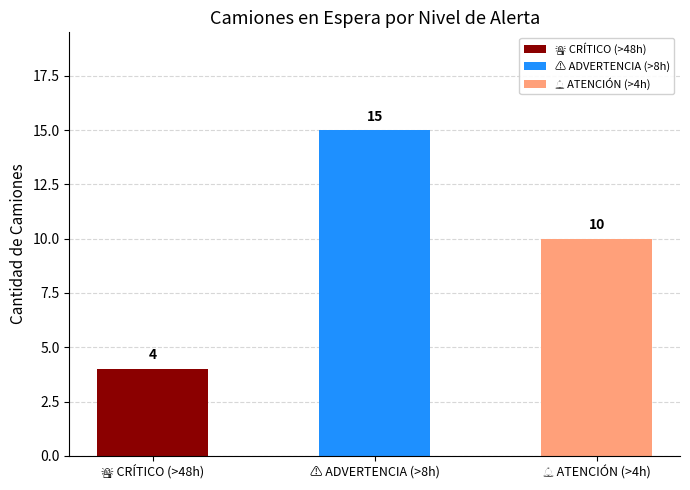

Reading right to left, list all the values displayed in this chart.

🔔 ATENCIÓN (>4h)=10	⚠️ ADVERTENCIA (>8h)=15	🚨 CRÍTICO (>48h)=4